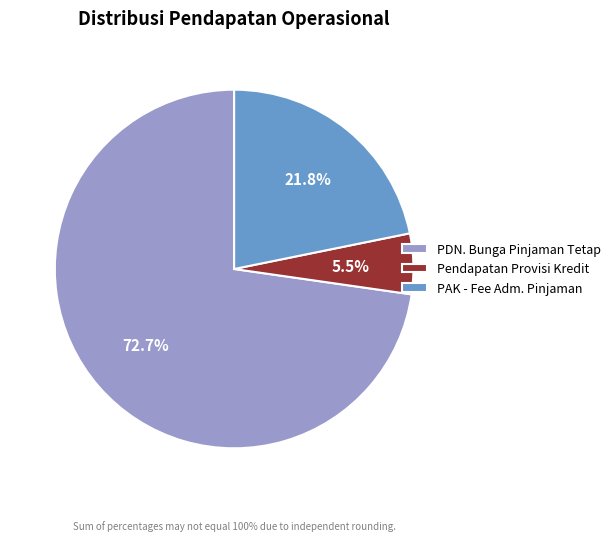

Which category has the smallest portion of the pie?

Pendapatan Provisi Kredit